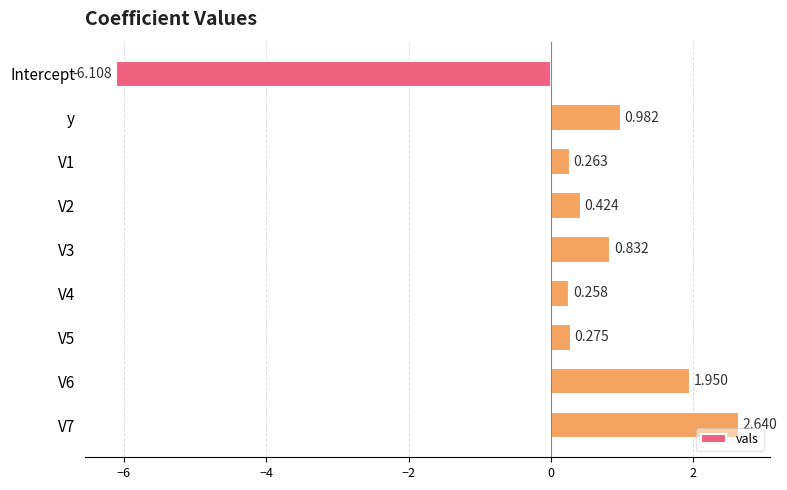

List the labels in order of value, largest first.

V7, V6, y, V3, V2, V5, V1, V4, Intercept